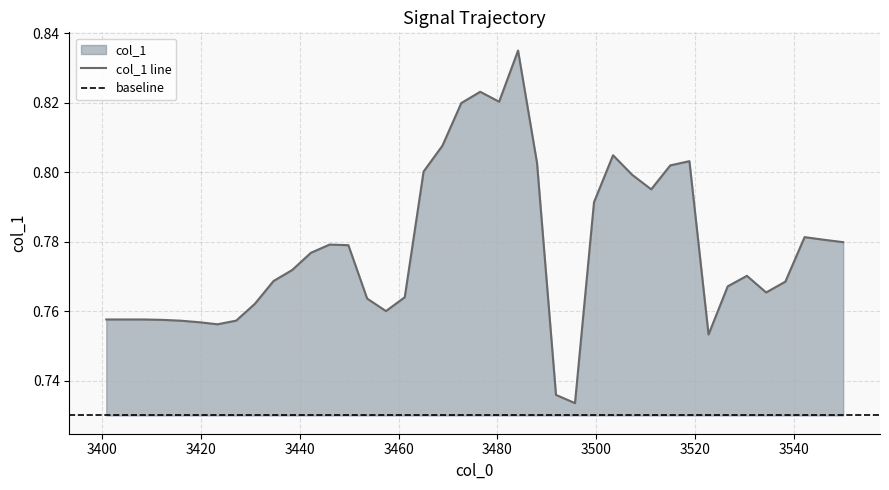

Does the chart display data point markers on the line(s)?

No